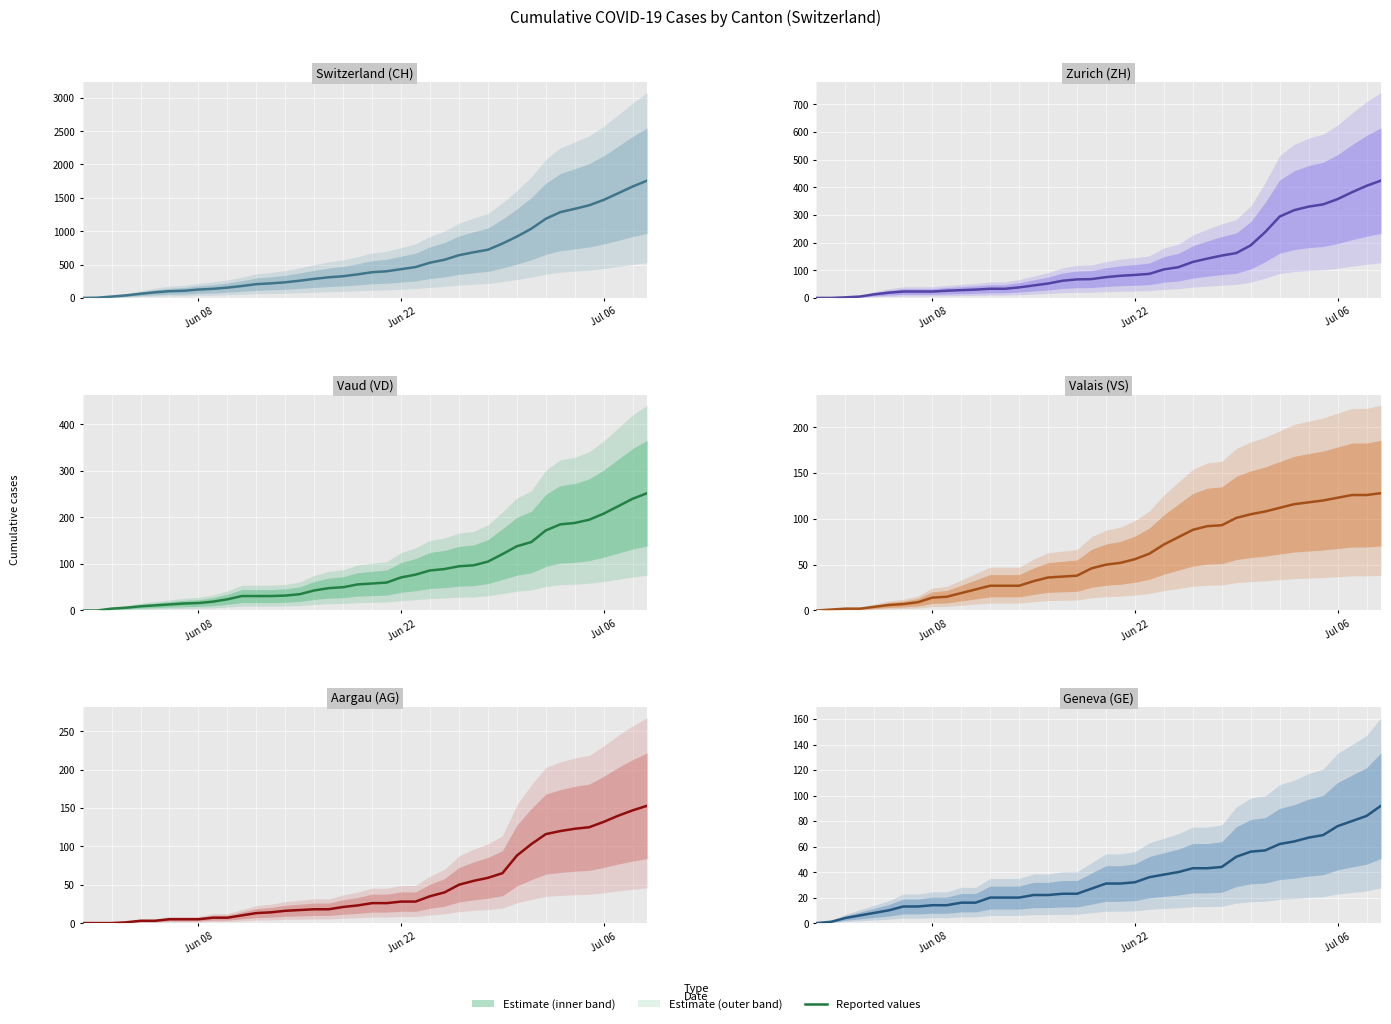

How many data points in Aargau (AG) are less than 26?

20